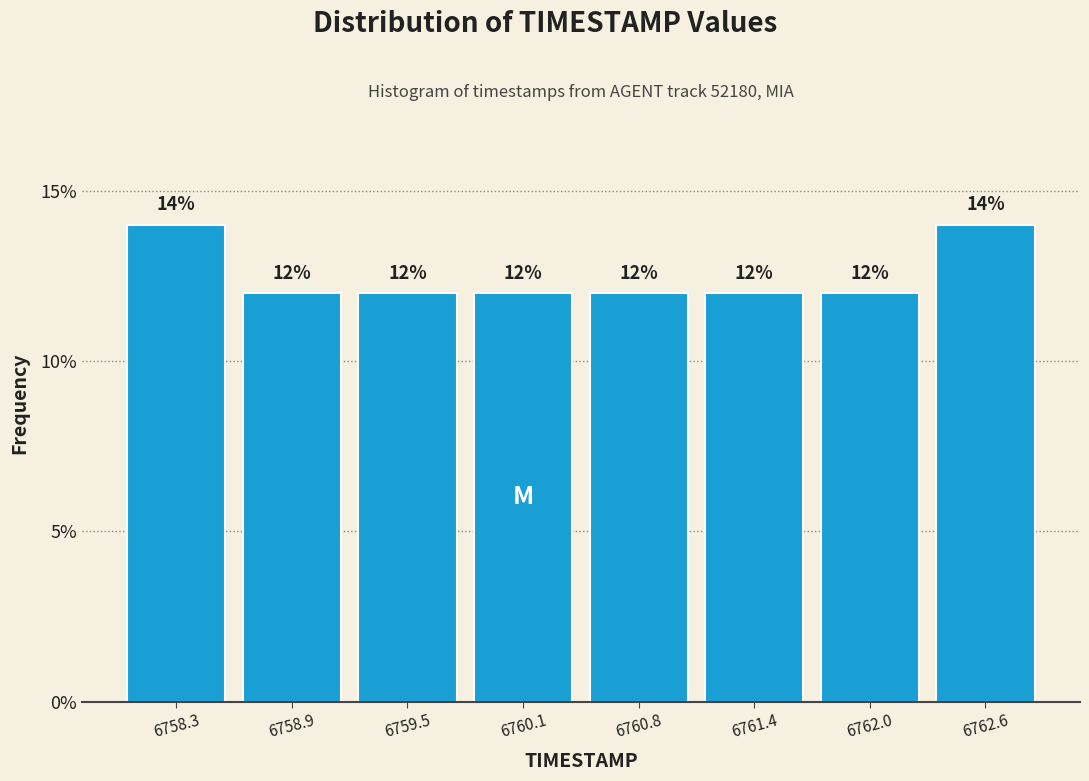

Reading left to right, list every bar in this chart as the range it spans on the x-axis followed by its height. The bar edges are not printed on the chart, so give them approximately, as read against the axis.

6758.0 to 6758.6: 14
6758.6 to 6759.2: 12
6759.2 to 6759.8: 12
6759.8 to 6760.5: 12
6760.5 to 6761.1: 12
6761.1 to 6761.7: 12
6761.7 to 6762.3: 12
6762.3 to 6762.9: 14